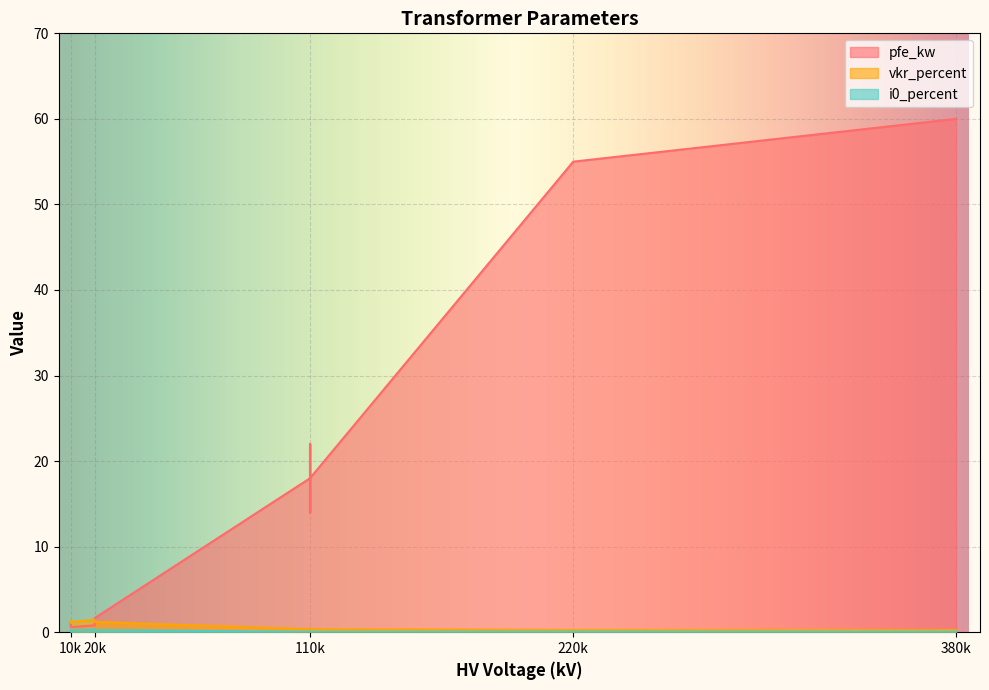

What is the difference between the maximum and second lowest values in the i0_percent series?

0.3